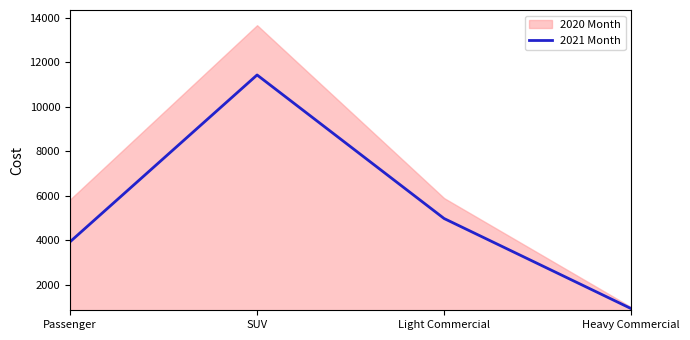

The value at Heavy Commercial is 925. True or false?

True